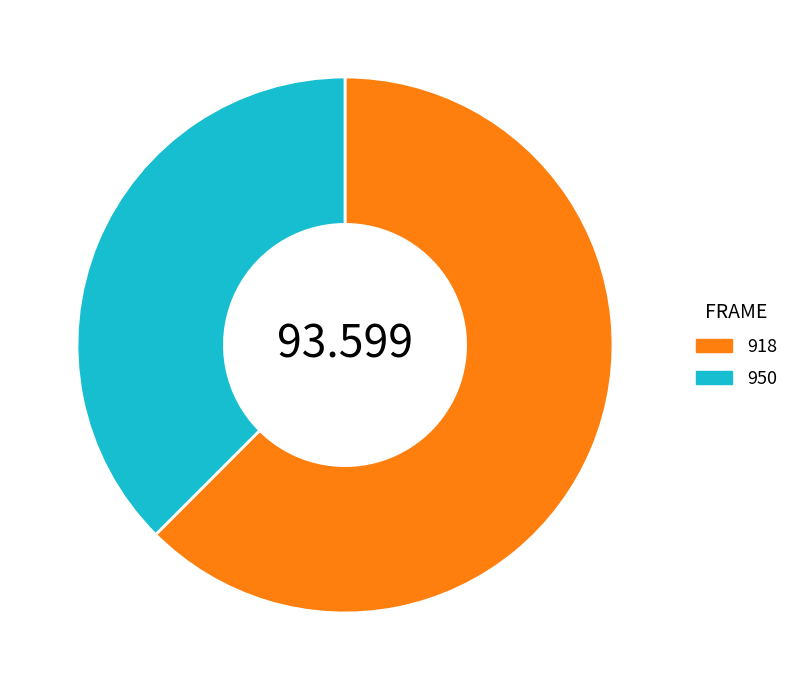

What is the ratio of the value at 918 to the value at 950?

1.7